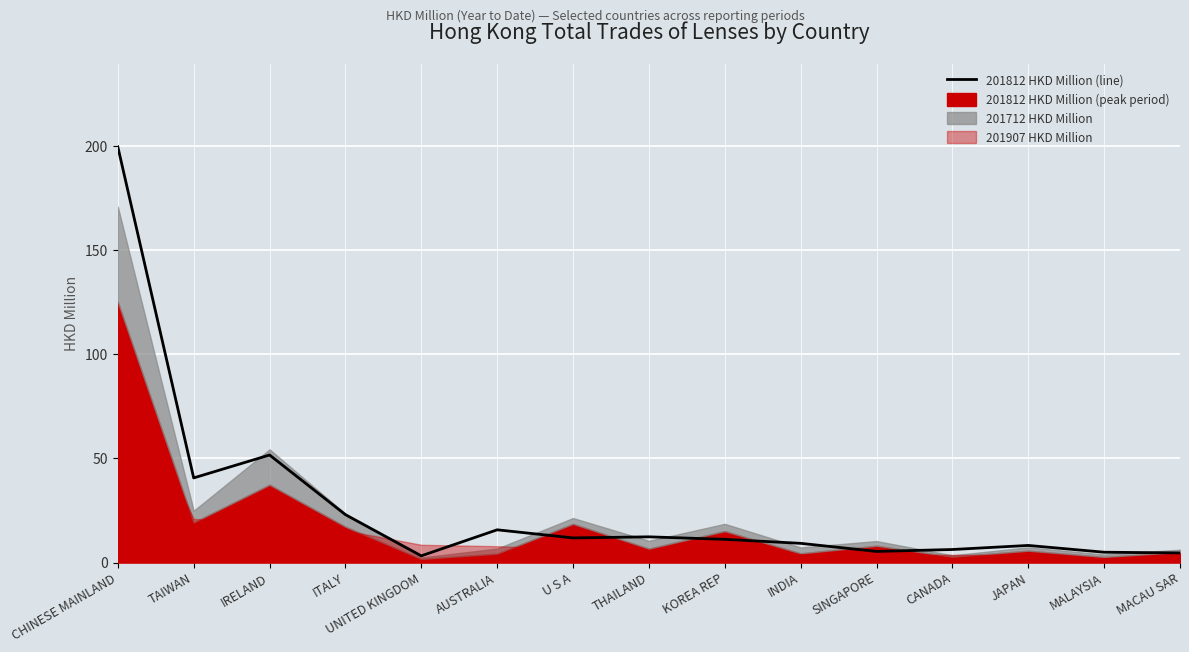

List the labels in order of value, smallest first.

UNITED KINGDOM, MACAU SAR, MALAYSIA, SINGAPORE, CANADA, JAPAN, INDIA, KOREA REP, U S A, THAILAND, AUSTRALIA, ITALY, TAIWAN, IRELAND, CHINESE MAINLAND